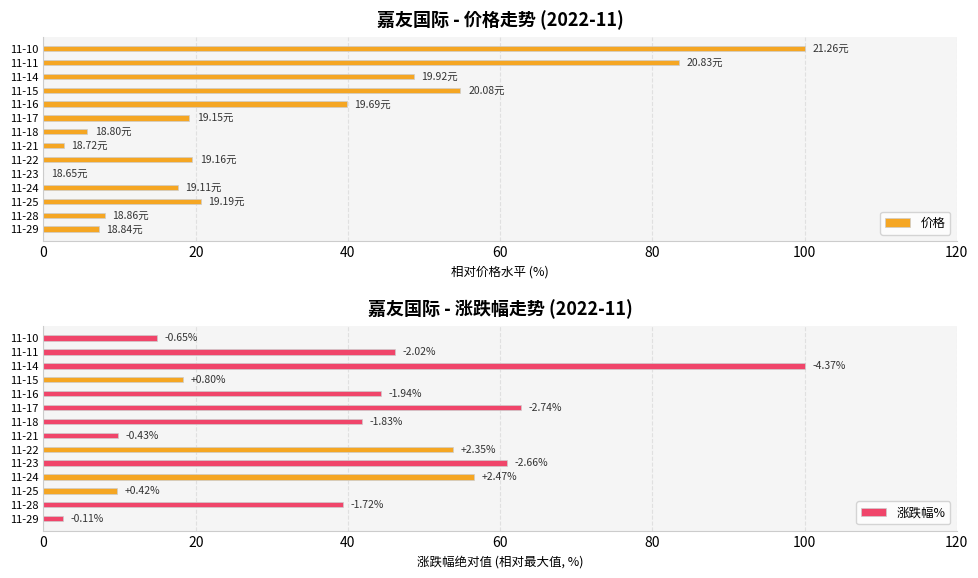

What is the sum of all 价格 values?

427.6